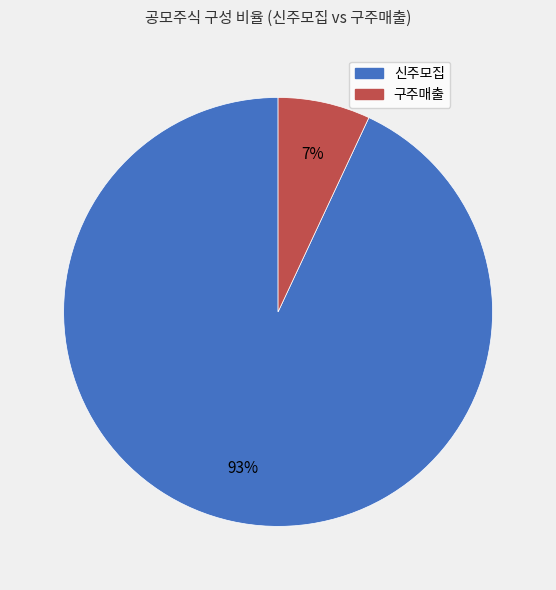

Rank the categories by value from highest to lowest.

신주모집, 구주매출